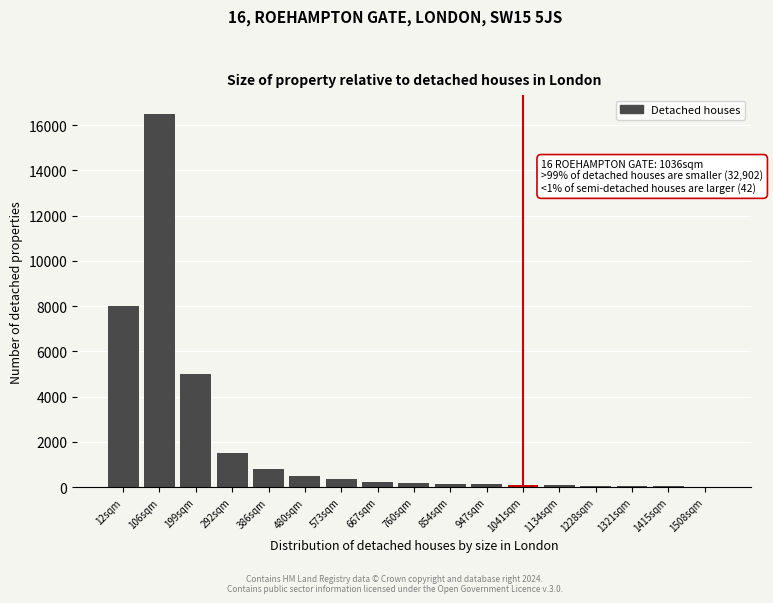

Where is the data nearest to the value 8265?

12sqm